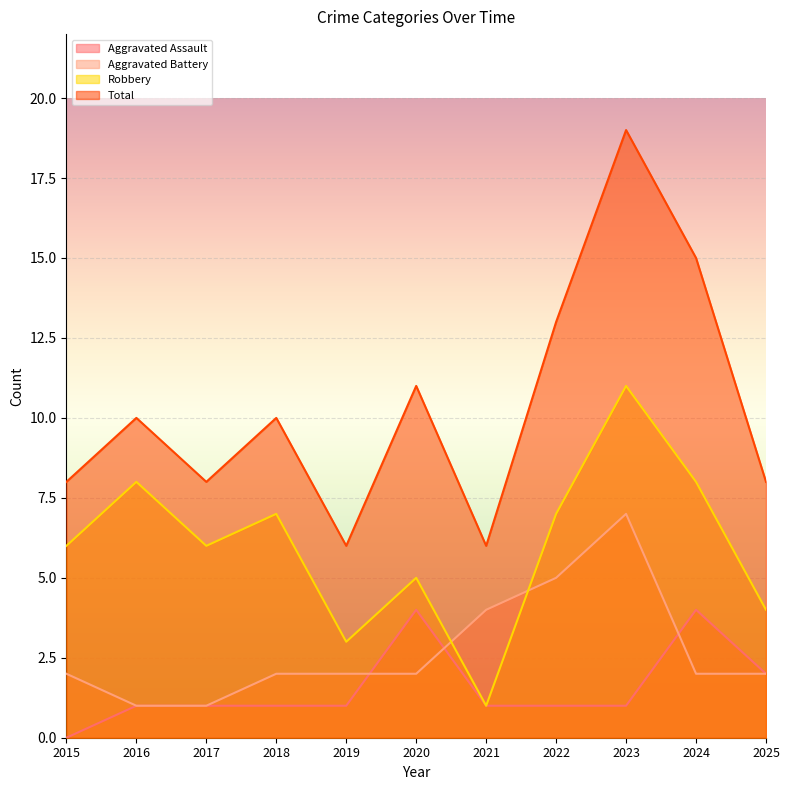

What is the difference between the second highest and minimum values in the Robbery series?

7